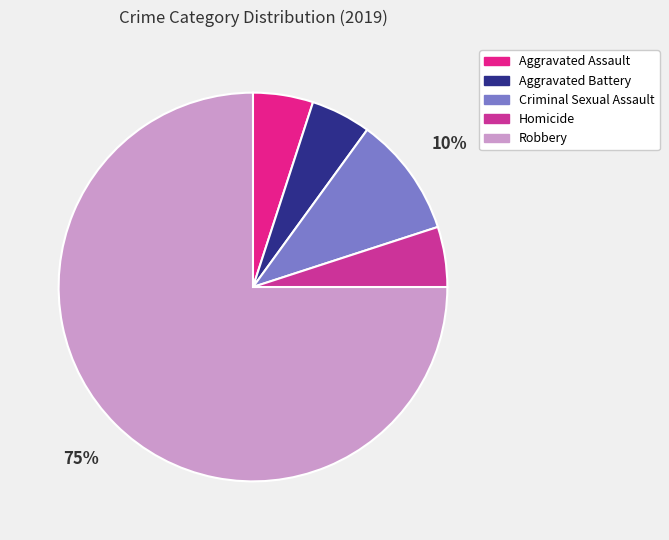

Which slice is the smallest?

Aggravated Assault